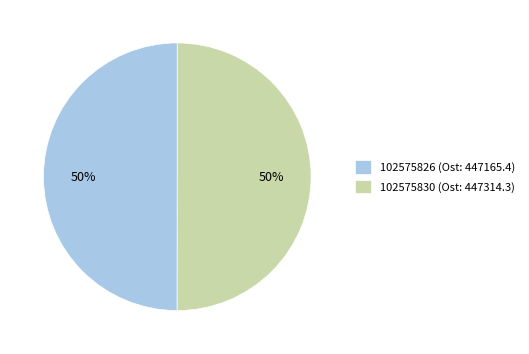

What is the ratio of the value at 102575826 (Ost: 447165.4) to the value at 102575830 (Ost: 447314.3)?

1.0